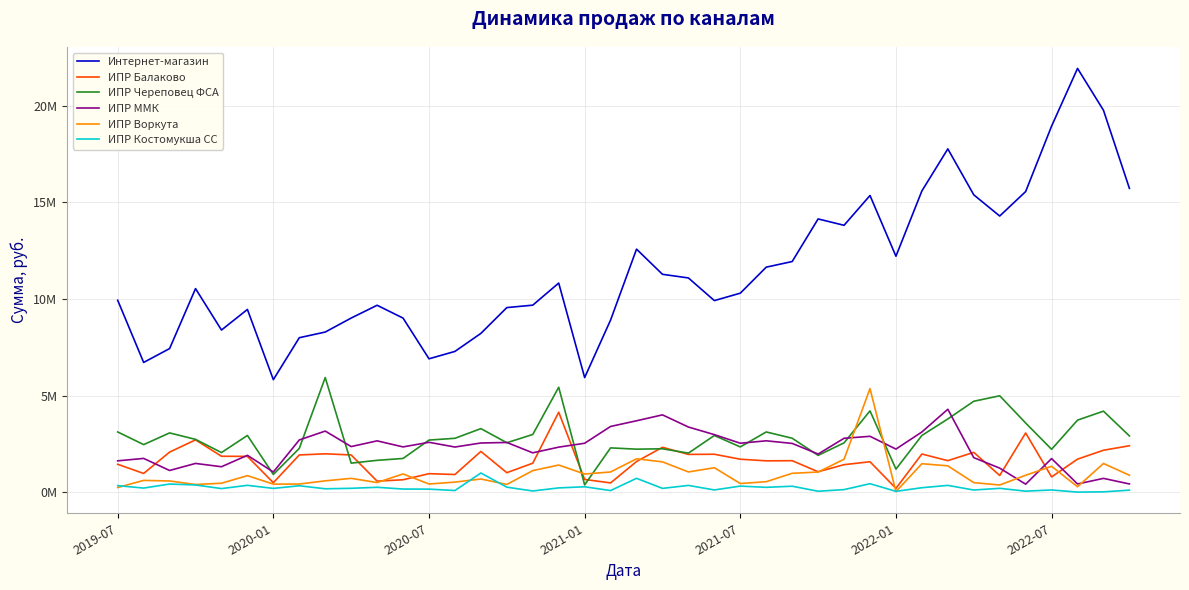

What are all the series names shown in the legend?

Интернет-магазин, ИПР Балаково, ИПР Череповец ФСА, ИПР ММК, ИПР Воркута, ИПР Костомукша СС